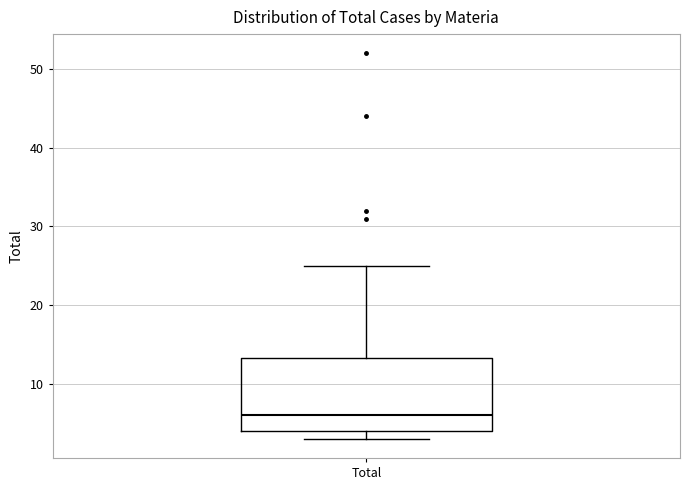

Transcribe this box plot: give where the median line is, the range the box spans, and where the two whiskers end, as read against the y-axis. The values are not printed on the chart, so give them approximately, as read against the axis.

median 6, box 4 to 13, whiskers 3 to 25